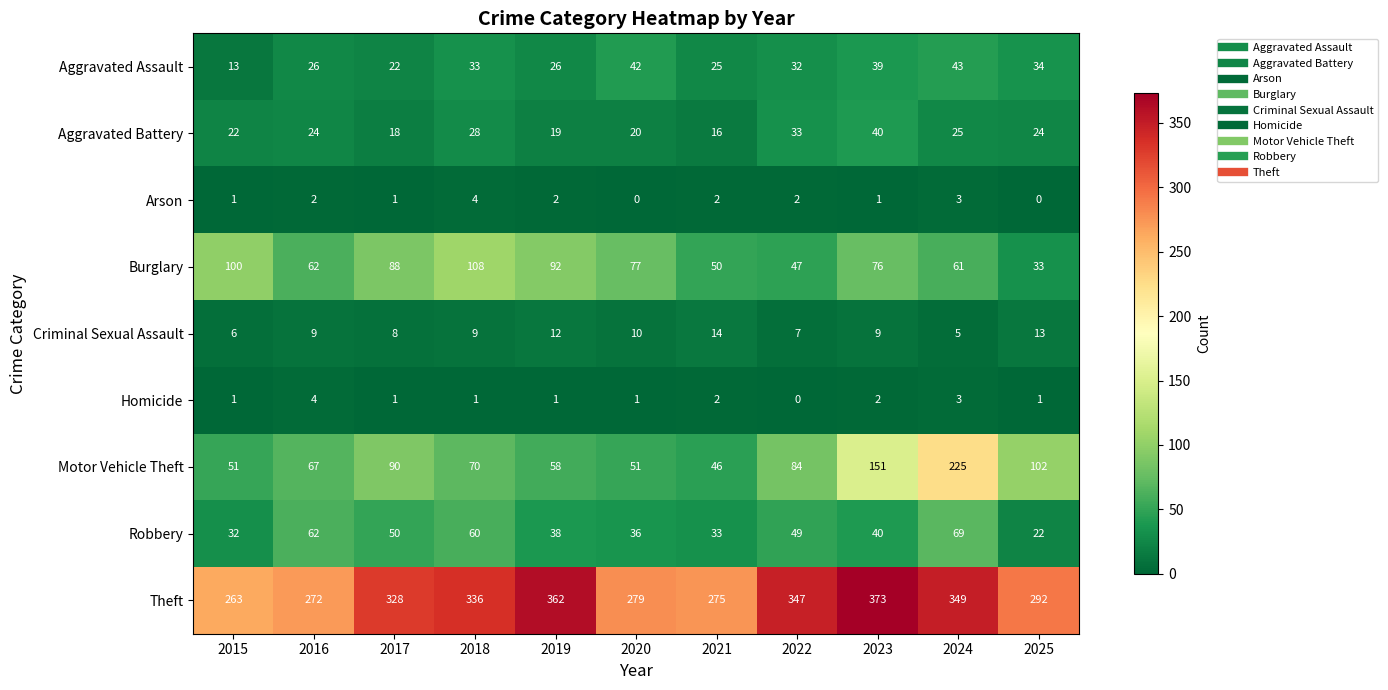

What is the greatest value displayed?

373